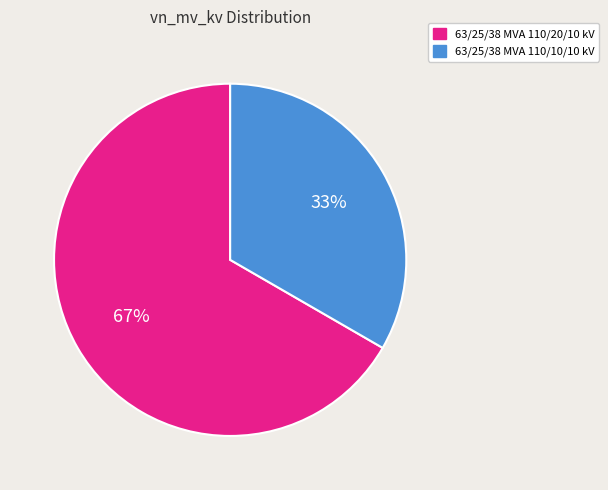

Is it true that 63/25/38 MVA 110/10/10 kV is 25% of the pie?

False